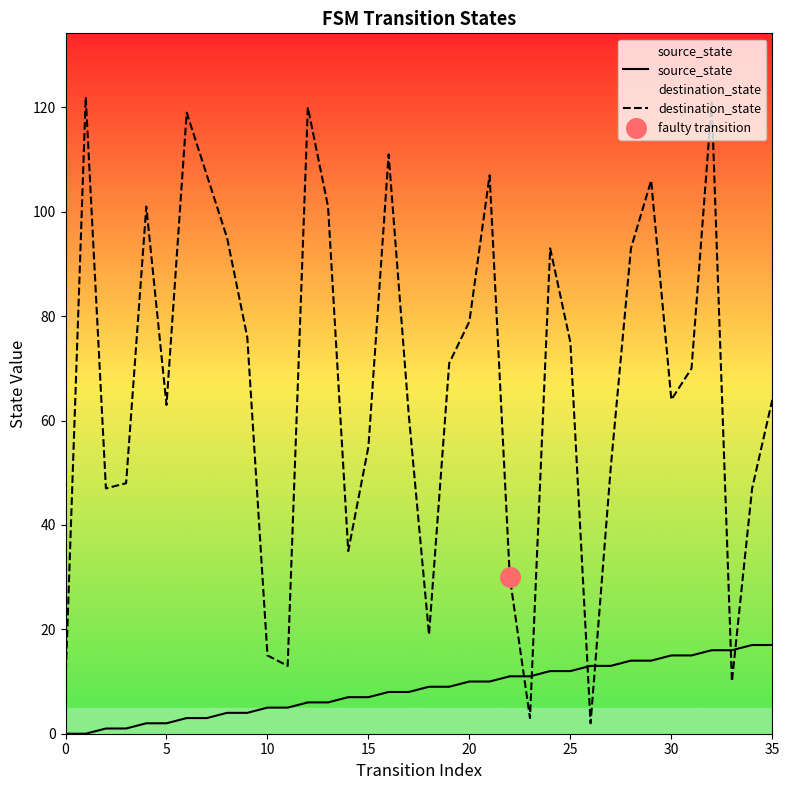

What are all the series names shown in the legend?

source_state, destination_state